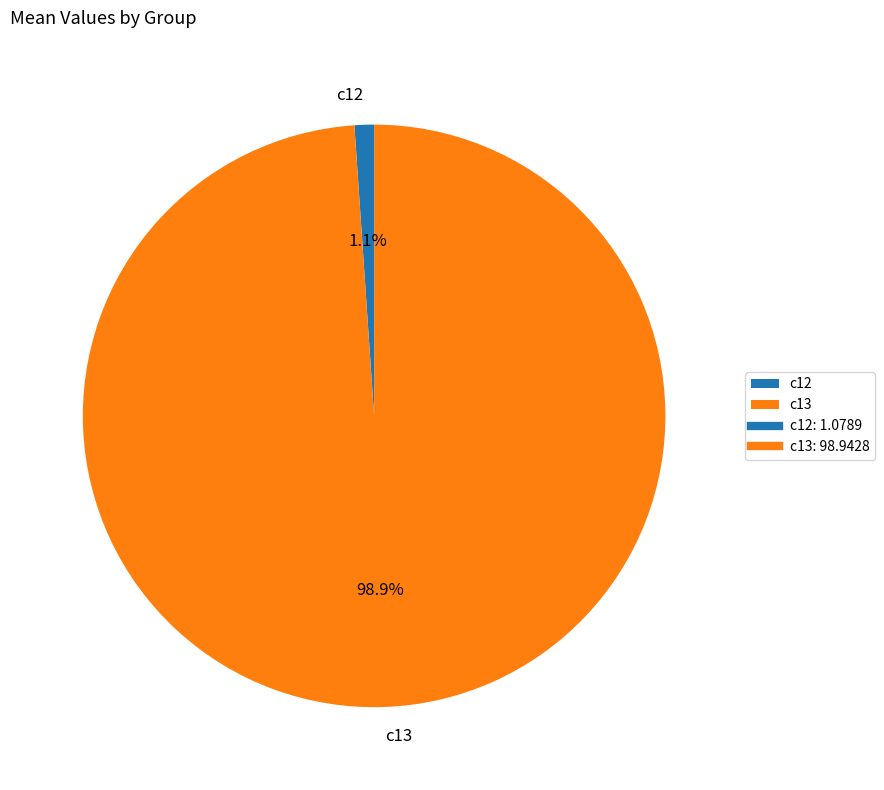

Do c13 and c12 together represent more than half of the pie?

Yes